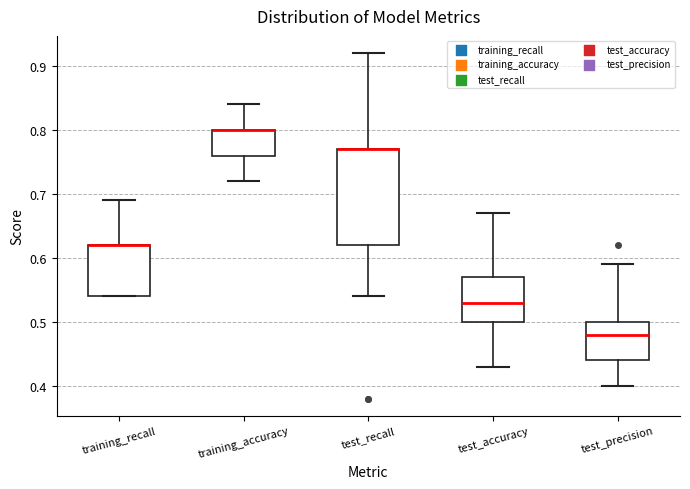

Which box is the tallest, from its lower edge to its upper edge?

test_recall